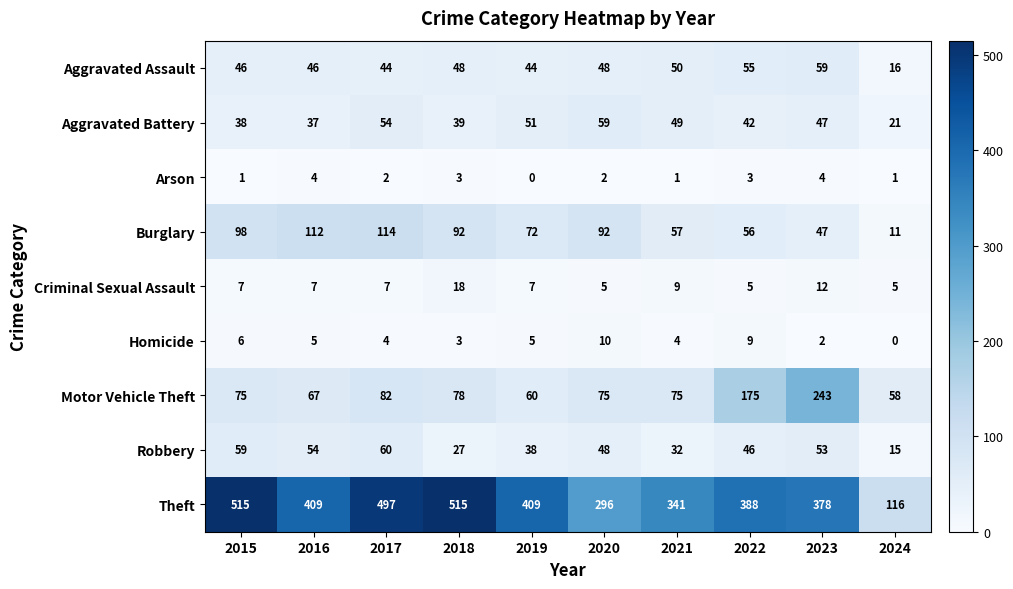

What is the lowest value of the Aggravated Assault series?

16